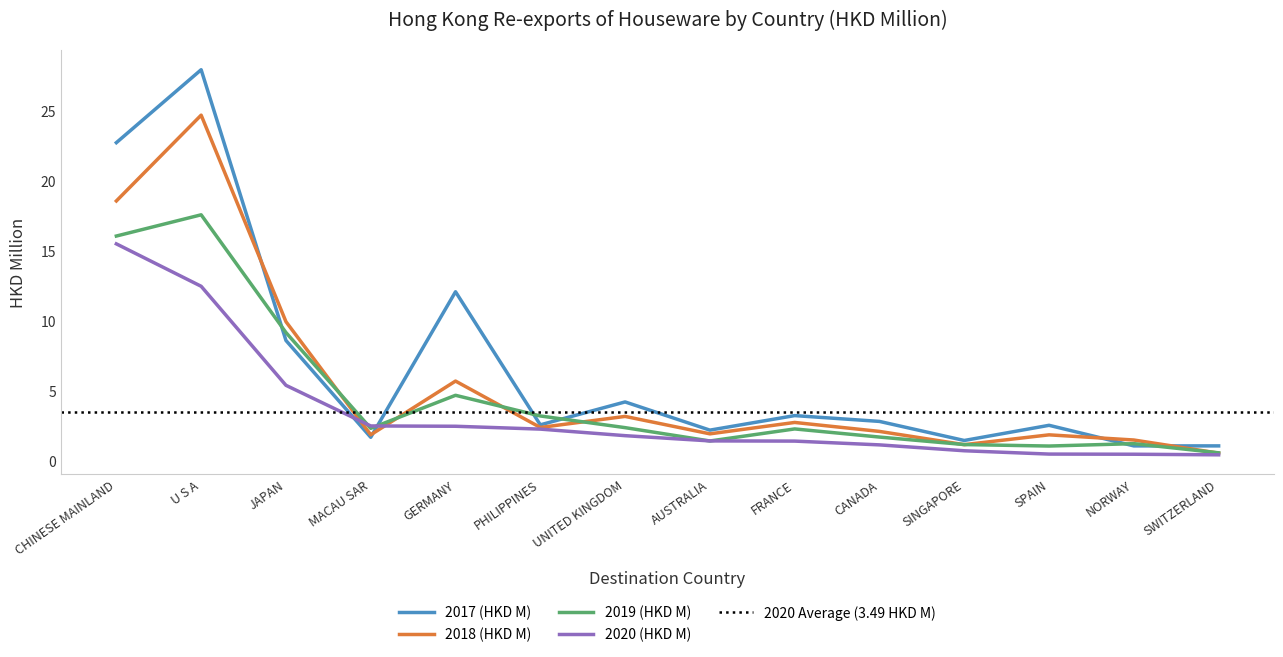

The value of 2019 (HKD M) at JAPAN is 15.5. True or false?

False